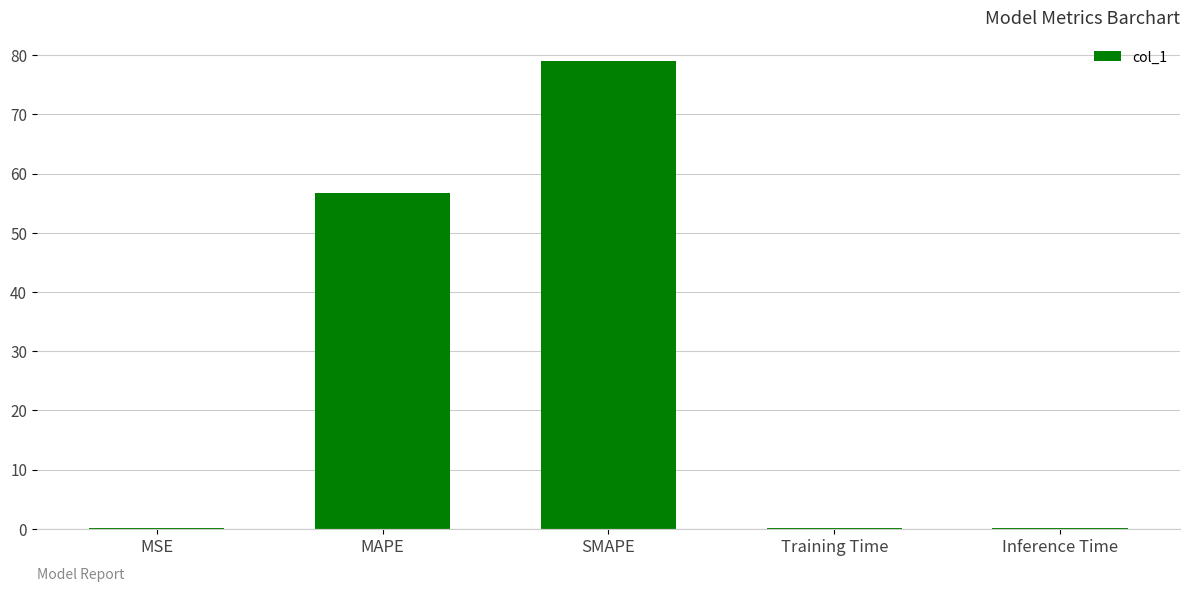

Which has a higher value, MSE or SMAPE?

SMAPE